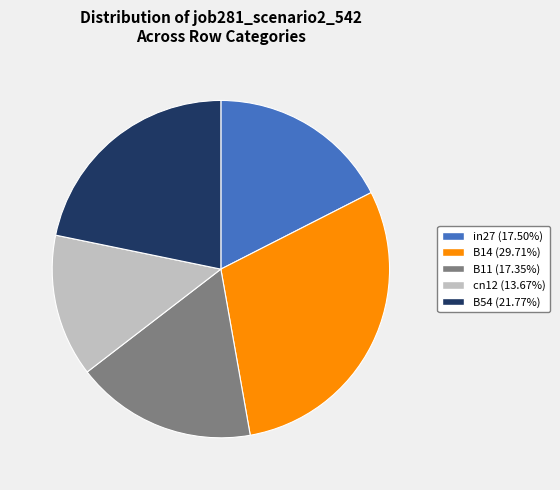

Combined, do in27 and B14 account for over 50%?

No